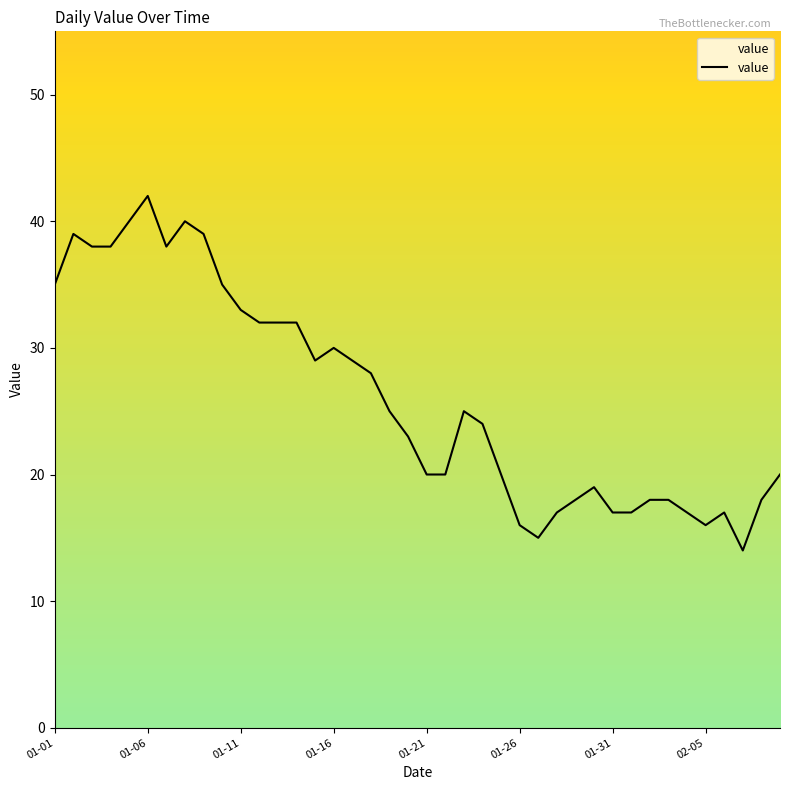

What is the maximum value shown in the chart?

42